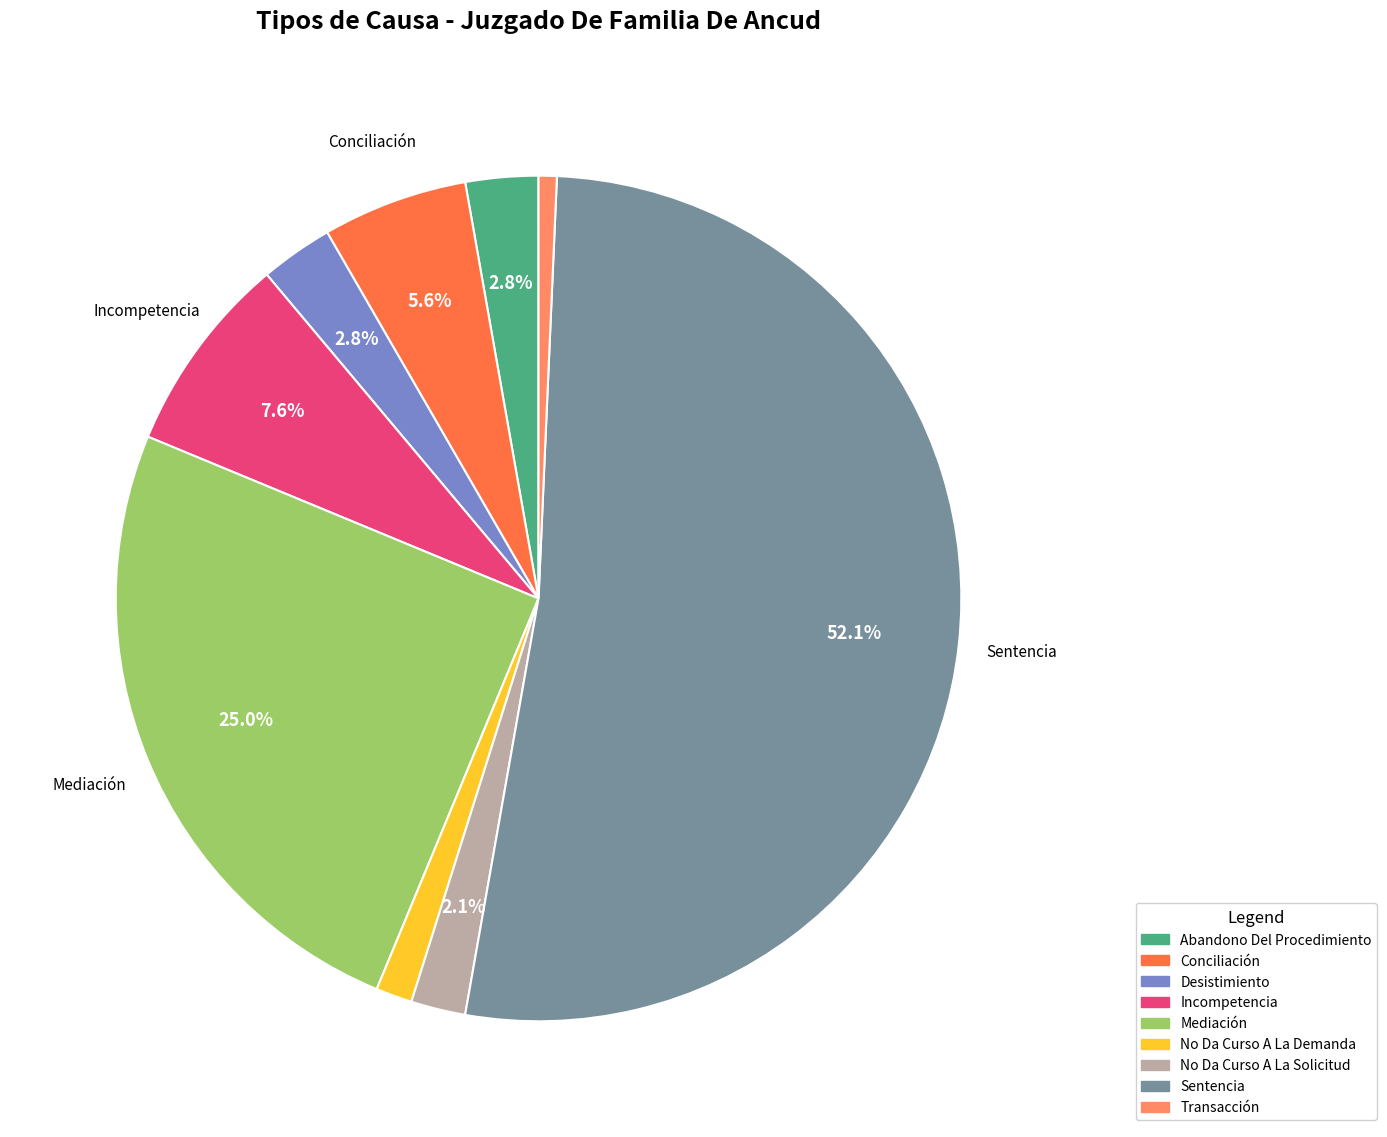

Does any single category account for the majority?

Yes